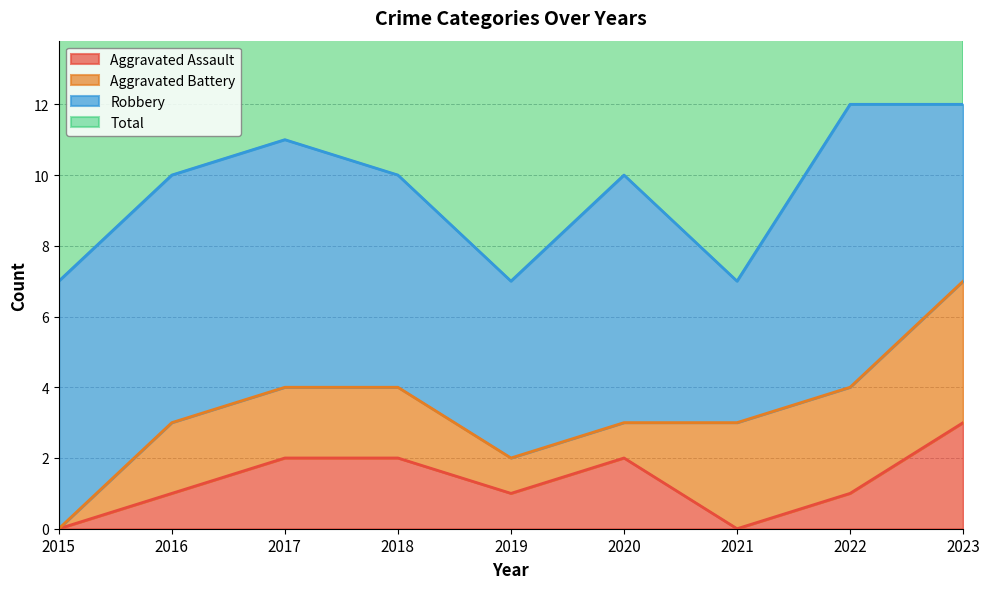

Is it true that Aggravated Assault equals 1 at 2023?

False